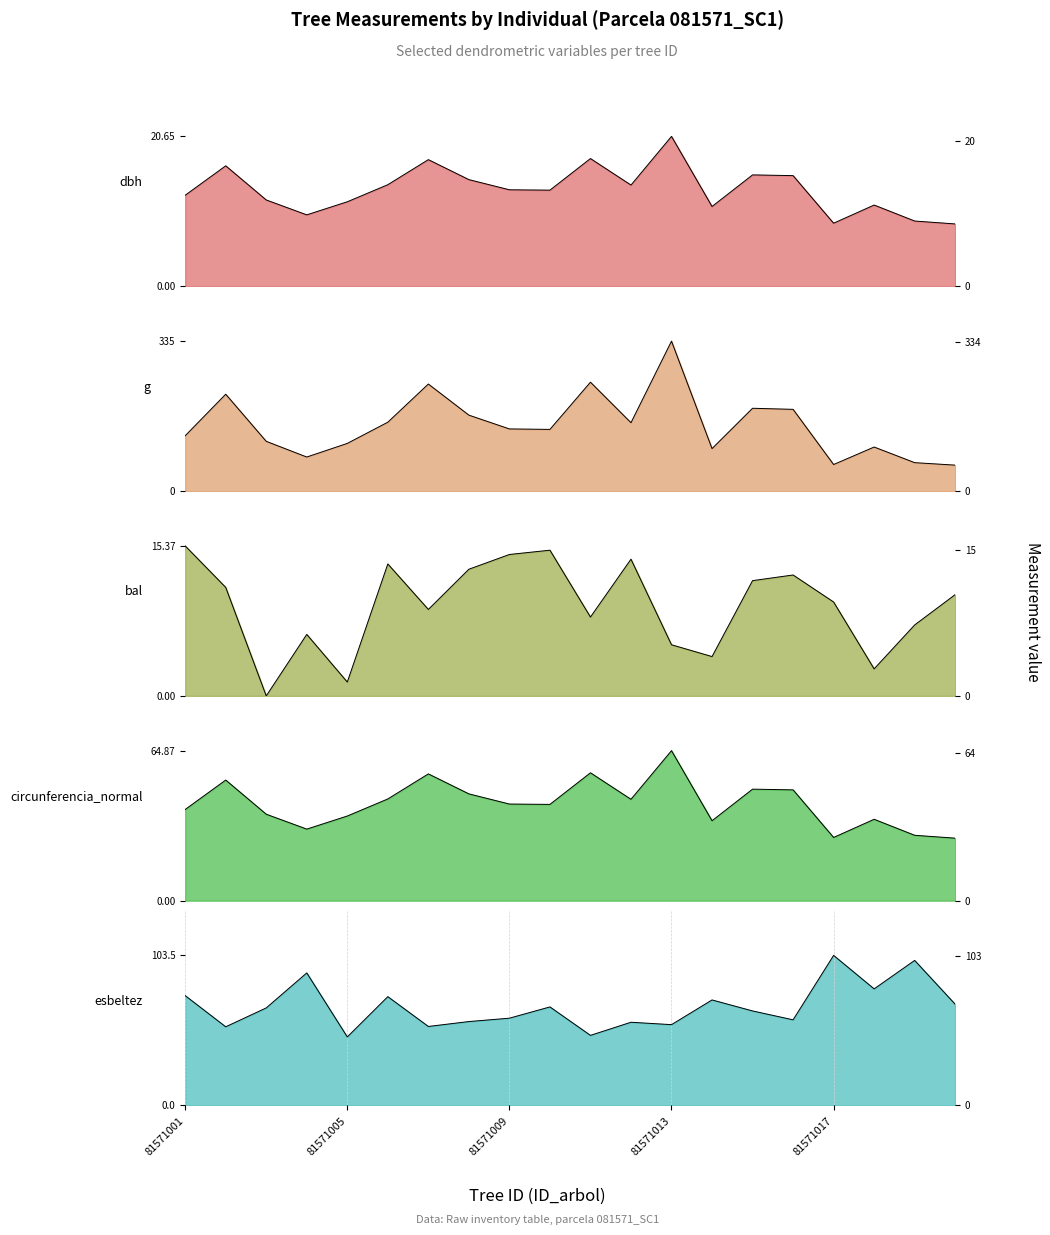

The value of dbh at 81571014 is 11.0. True or false?

True